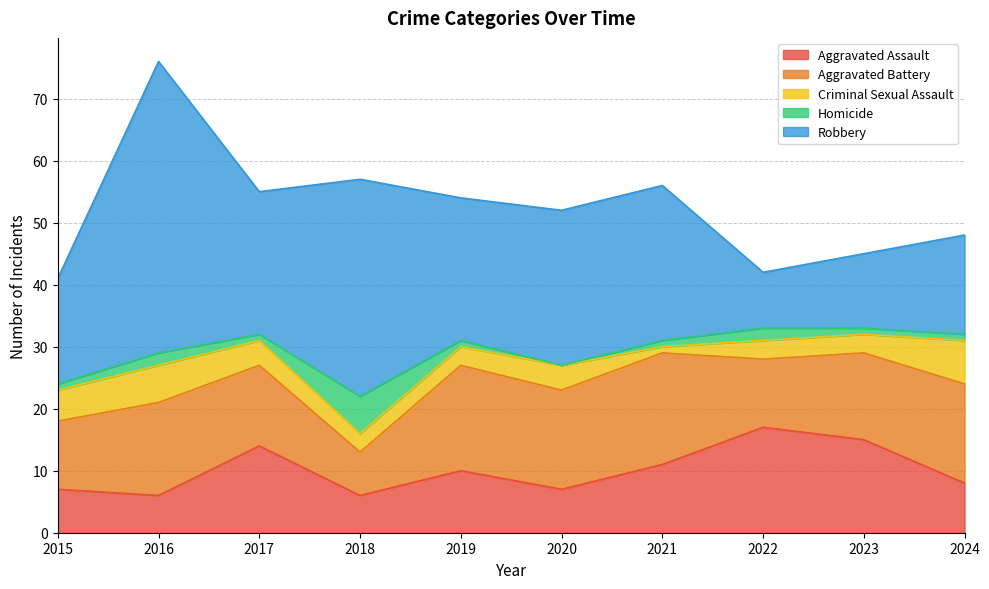

What is the value of the Homicide point at the 8th from the left?

2